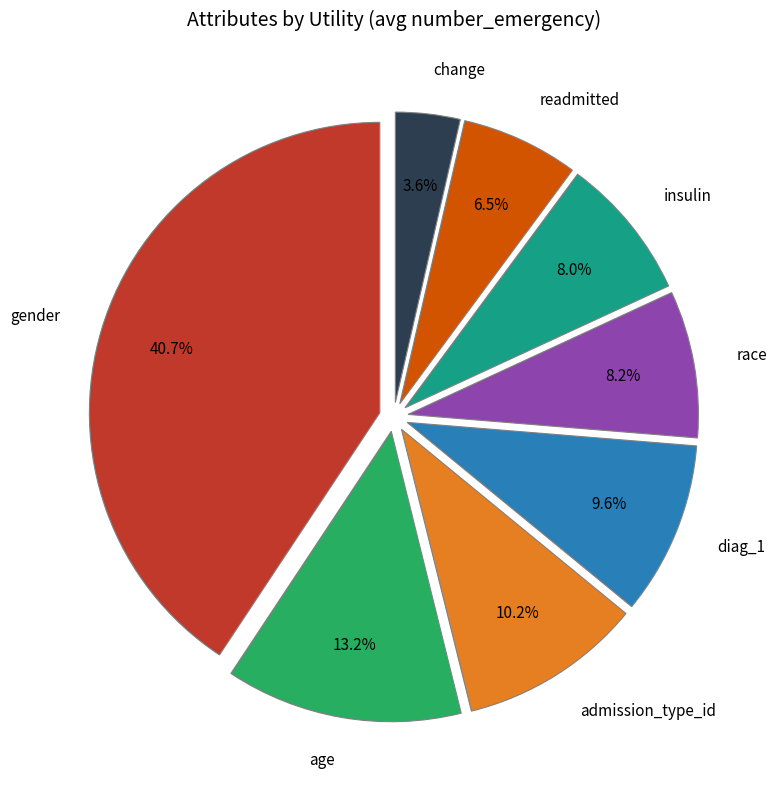

How much of the chart is everything except gender?

59.3%